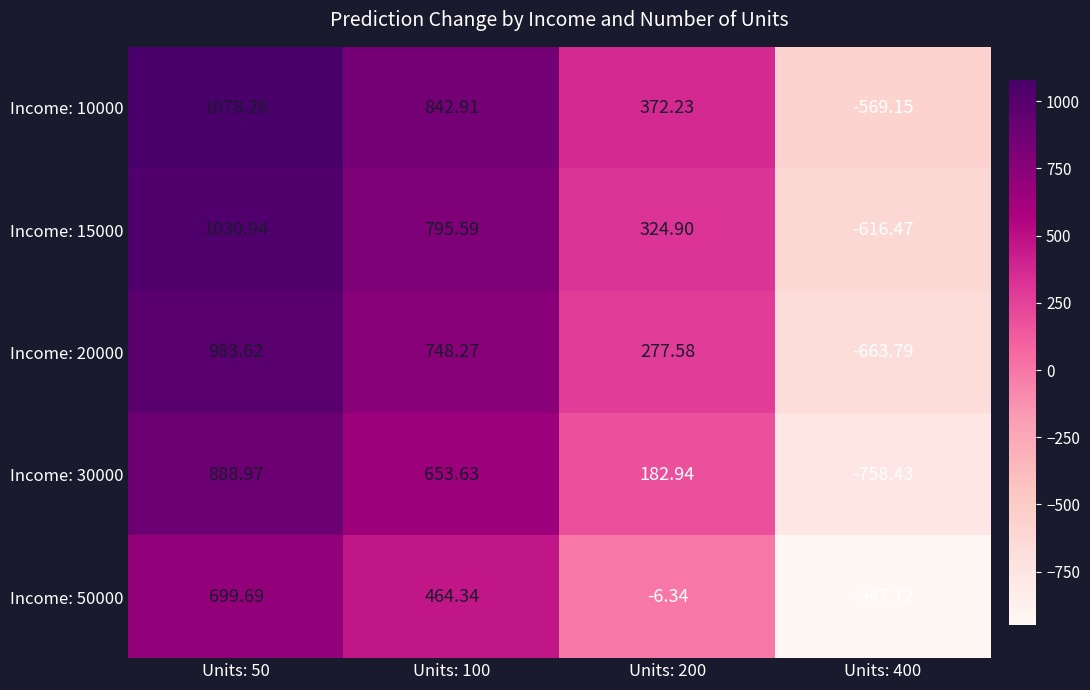

What is the difference between the highest and lowest values at Units: 400?

378.6